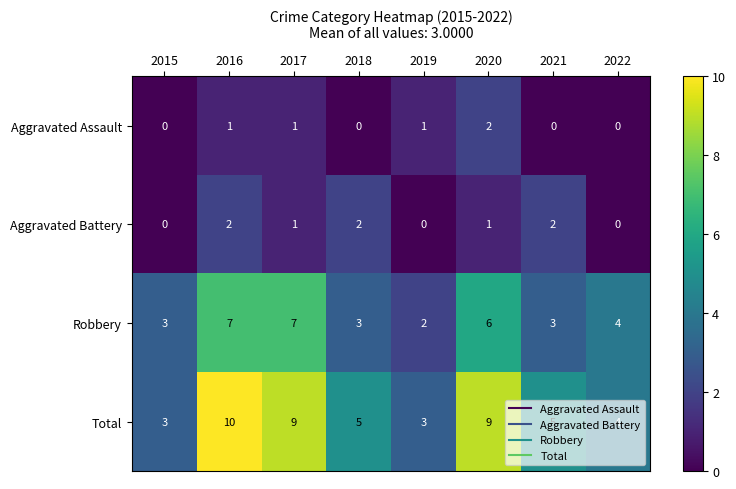

What is the difference between the second highest and minimum values in the Robbery series?

5